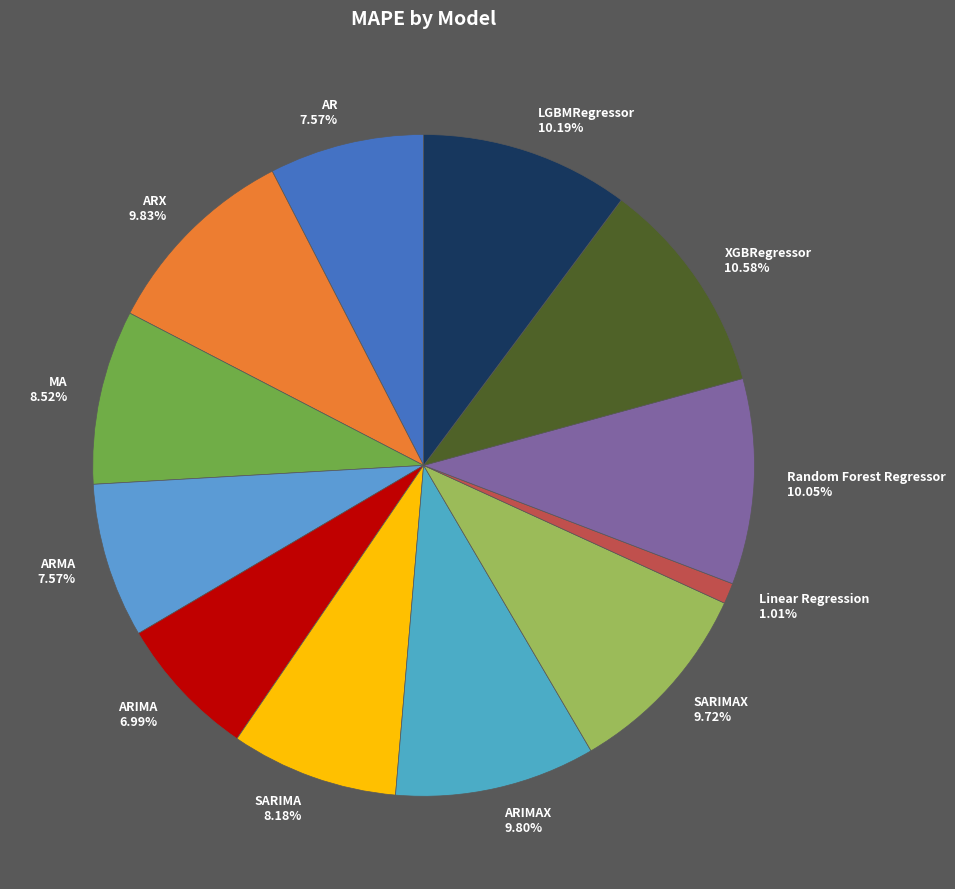

Combined, do SARIMAX 9.72% and AR 7.57% account for over 50%?

No